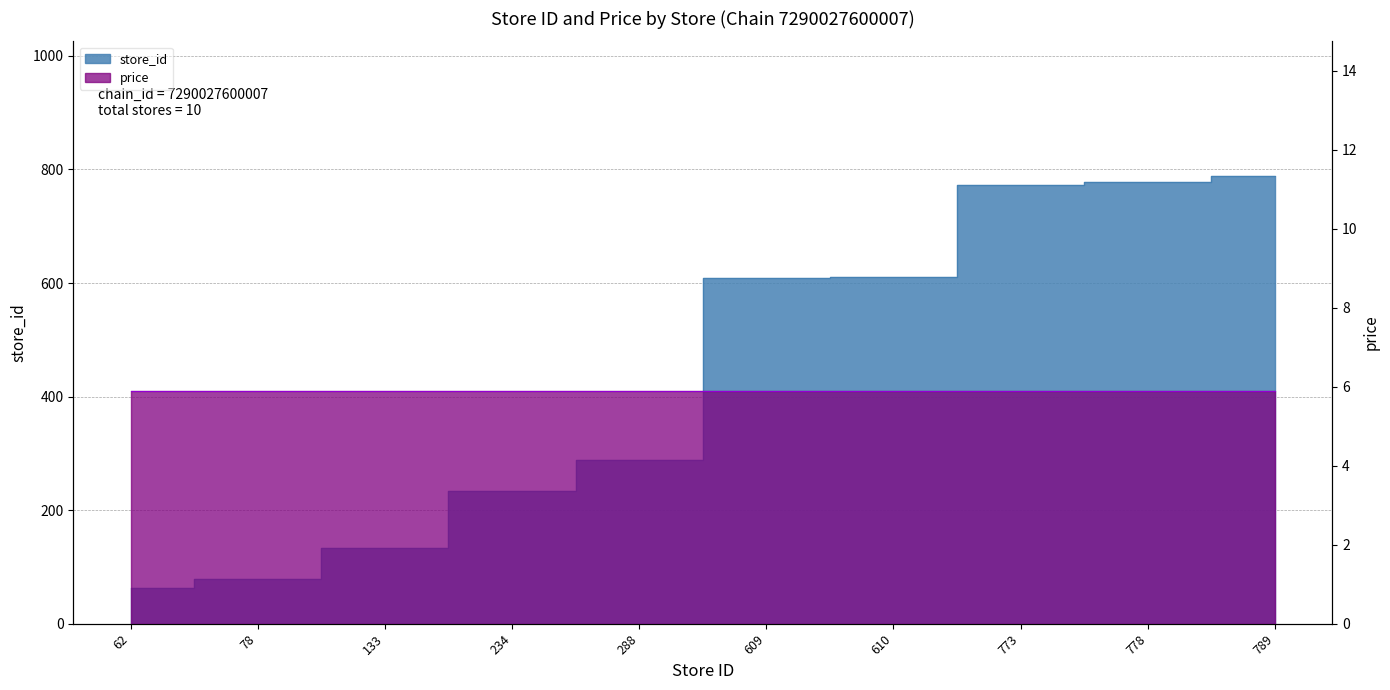

Does the chart display data point markers on the line(s)?

No